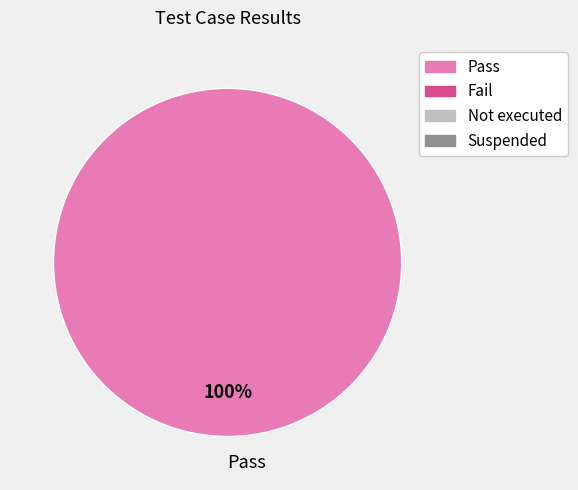

Rank the categories by value from lowest to highest.

Pass